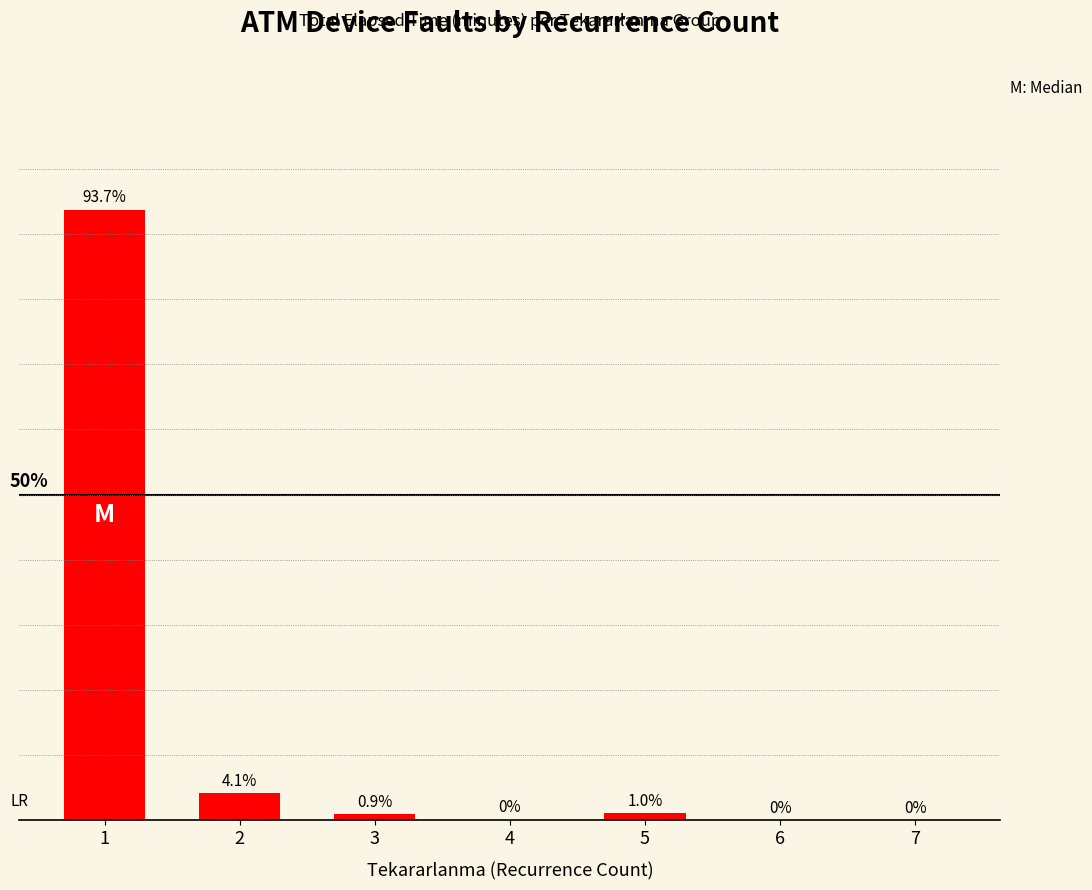

Are the bars horizontal?

No